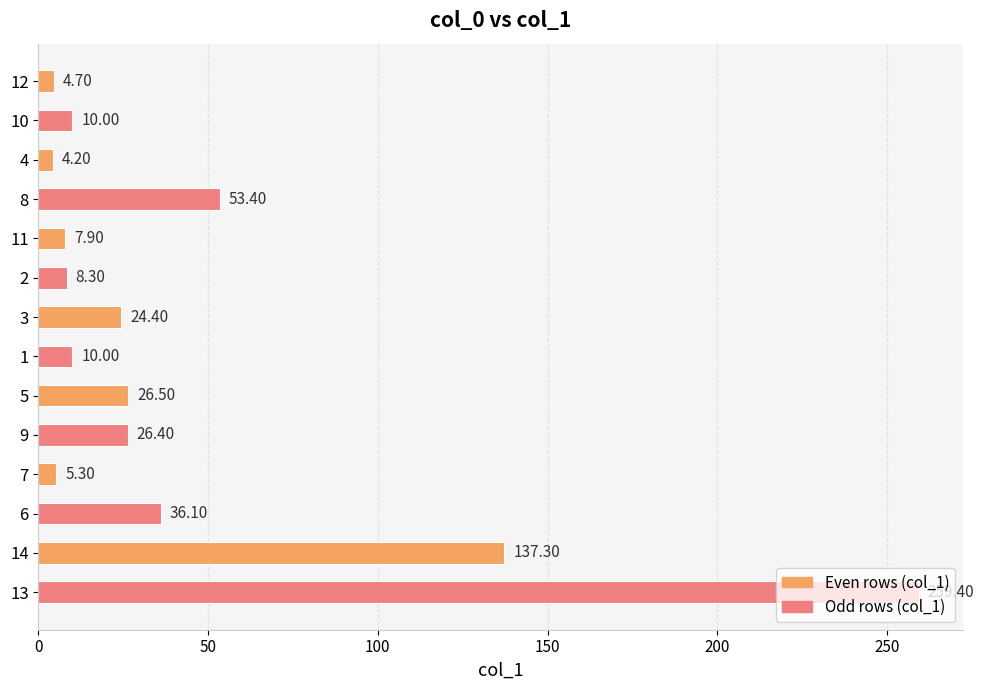

What is the change in value from 12 to 9?

+21.7